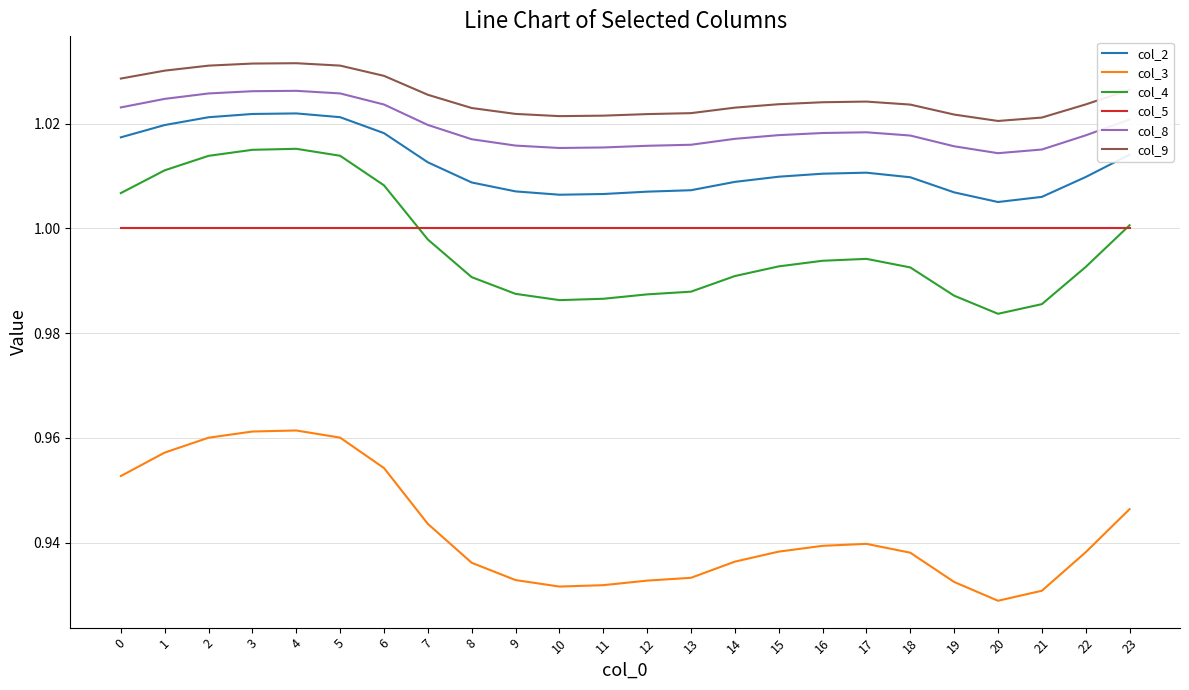

True or false: col_3 and col_8 intersect in this chart.

False